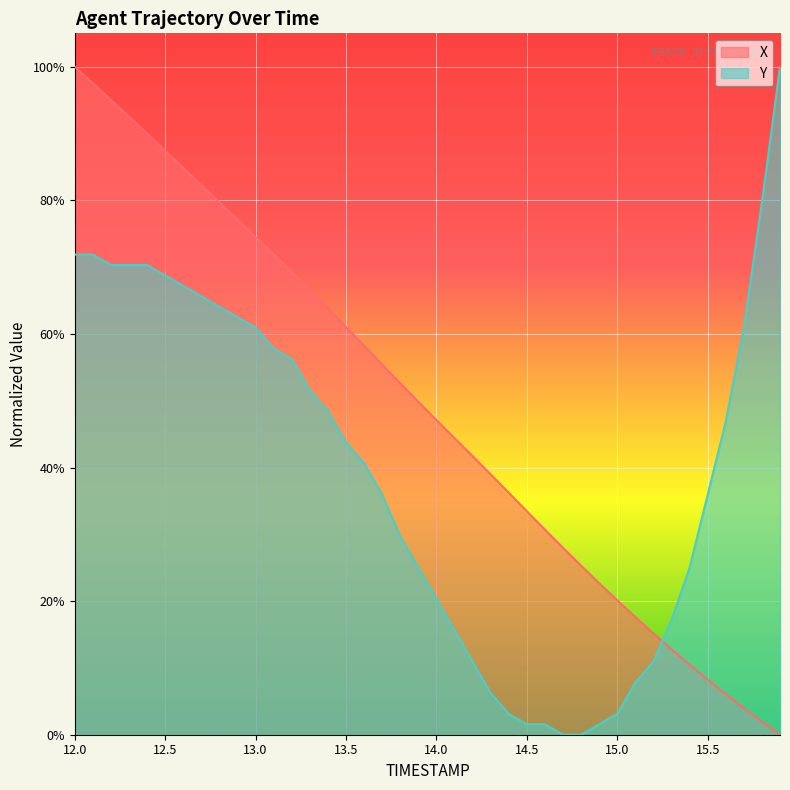

What is the difference between the maximum and minimum values in the Y series?

1.0